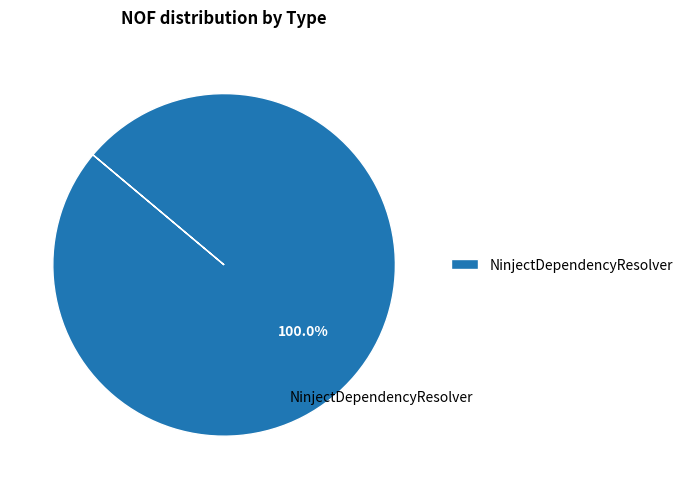

Rank the categories by value from lowest to highest.

NinjectDependencyResolver